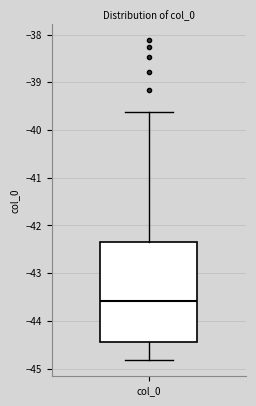

Read this box plot against the y-axis: the position of the median line, the range covered by the box, and the ends of both whiskers. The values are not printed on the chart, so give them approximately, as read against the axis.

median -43.6, box -44.4 to -42.3, whiskers -44.8 to -39.6